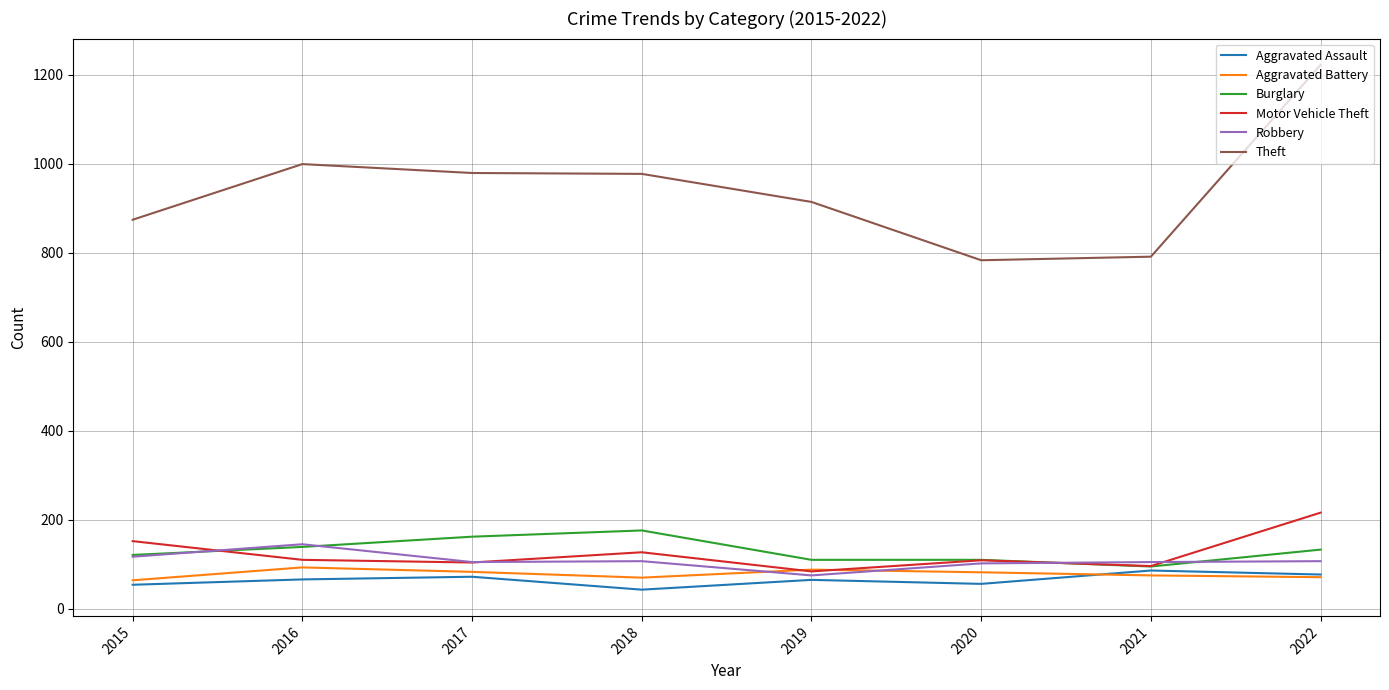

How many categories are shown in the chart?

8